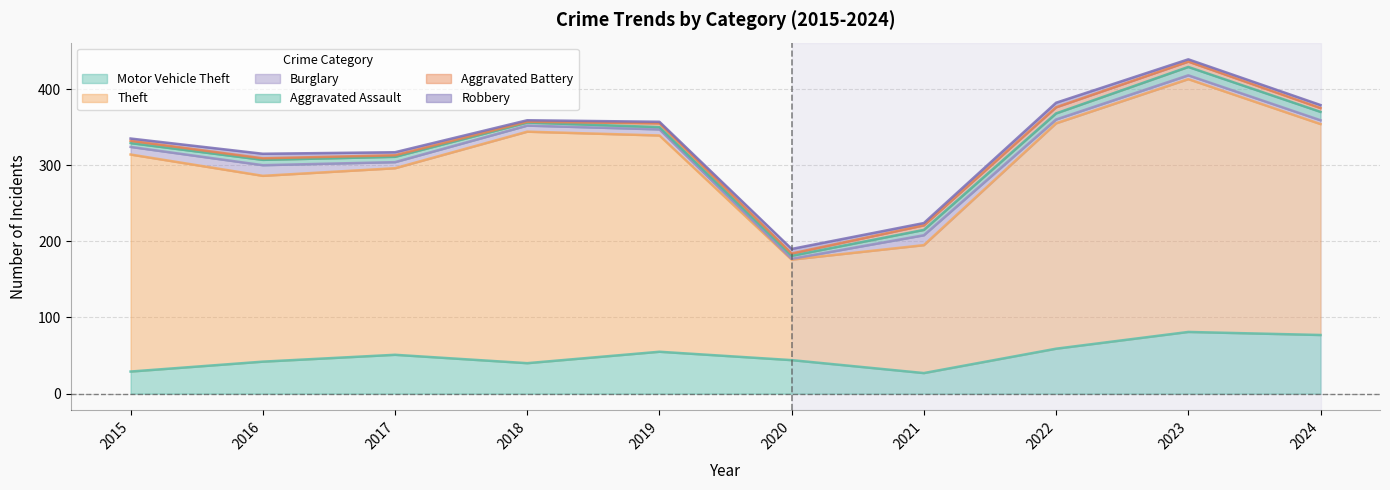

What is the minimum value for Robbery?

2